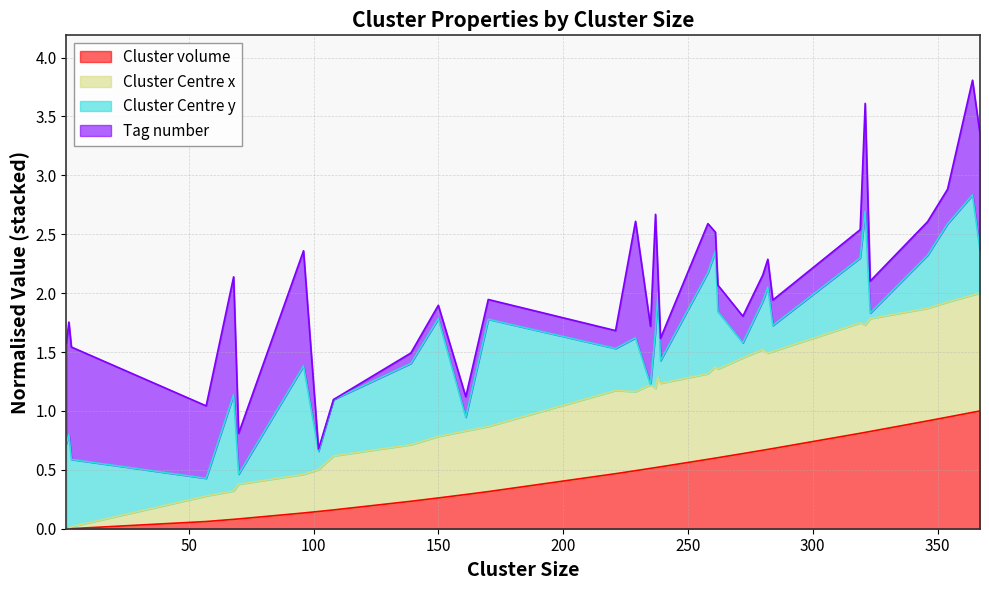

What are all the series names shown in the legend?

Cluster volume, Cluster Centre x, Cluster Centre y, Tag number